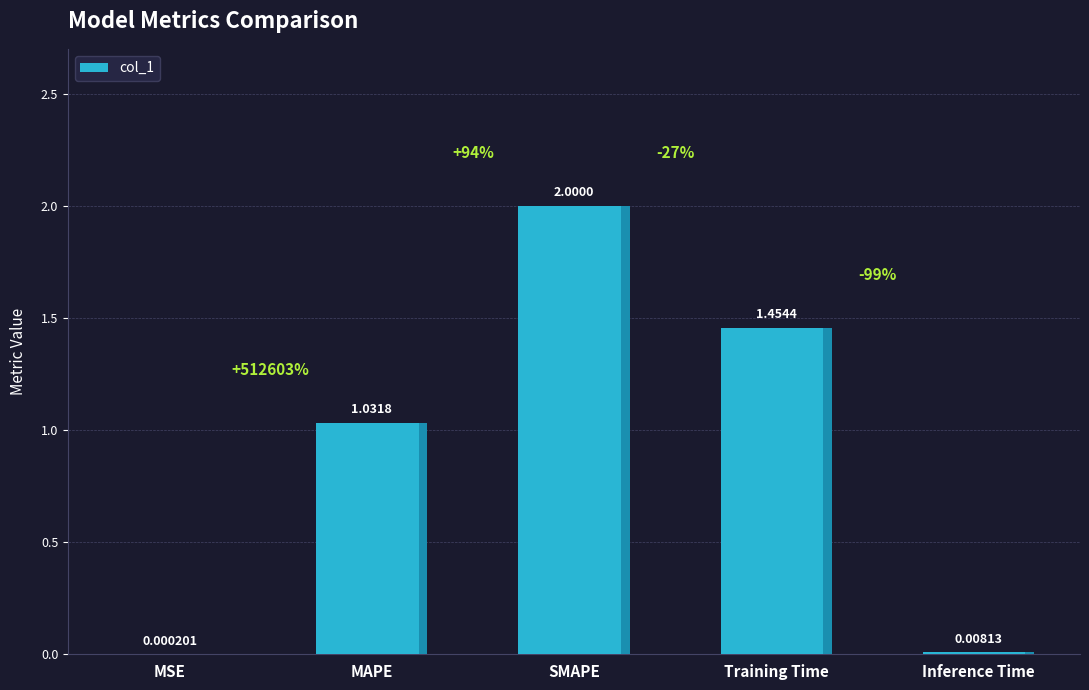

What is the greatest value displayed?

2.0